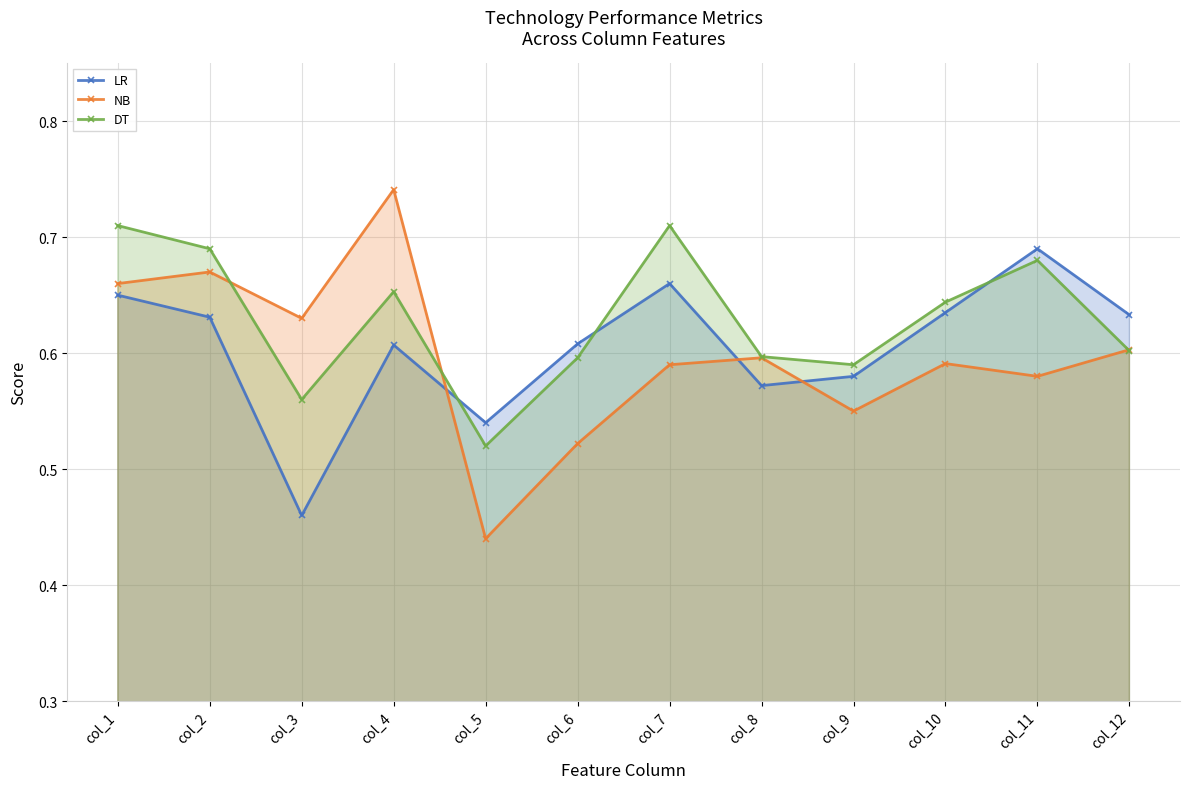

Is the value of LR at col_5 greater than the value of DT at col_7?

No